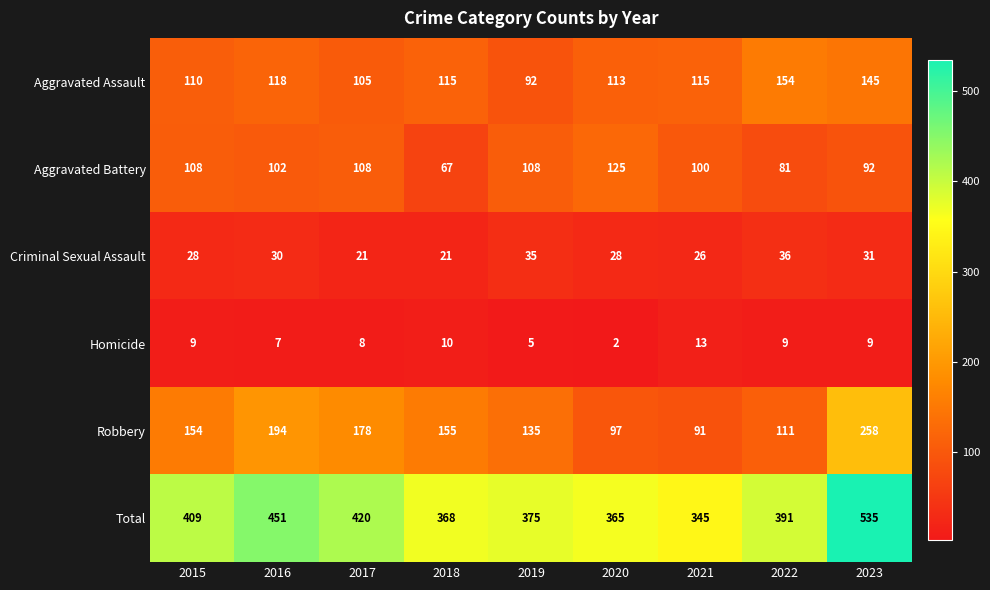

True or false: Aggravated Assault has a value of 27 at 2017.

False